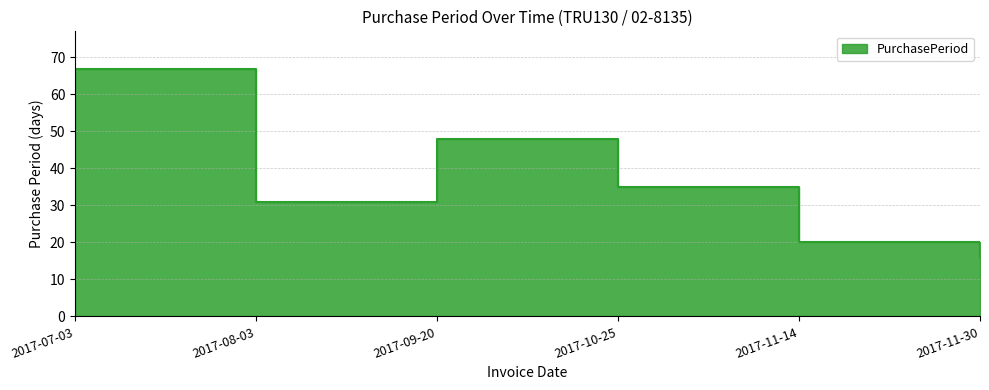

What is the value of the 1st point from the left?

67